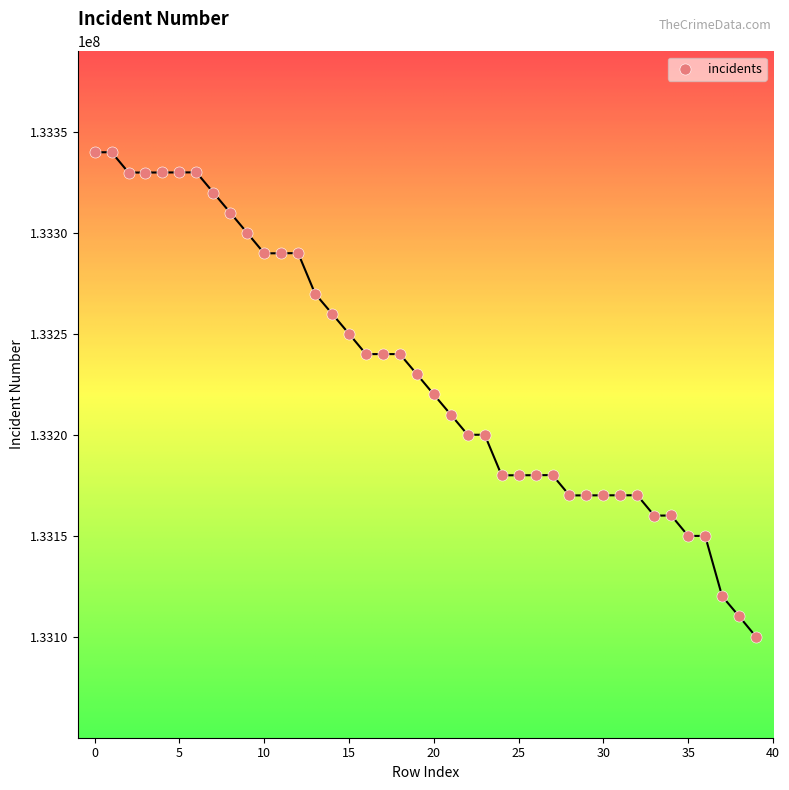

What is the range of Y values (max minus min)?

240076